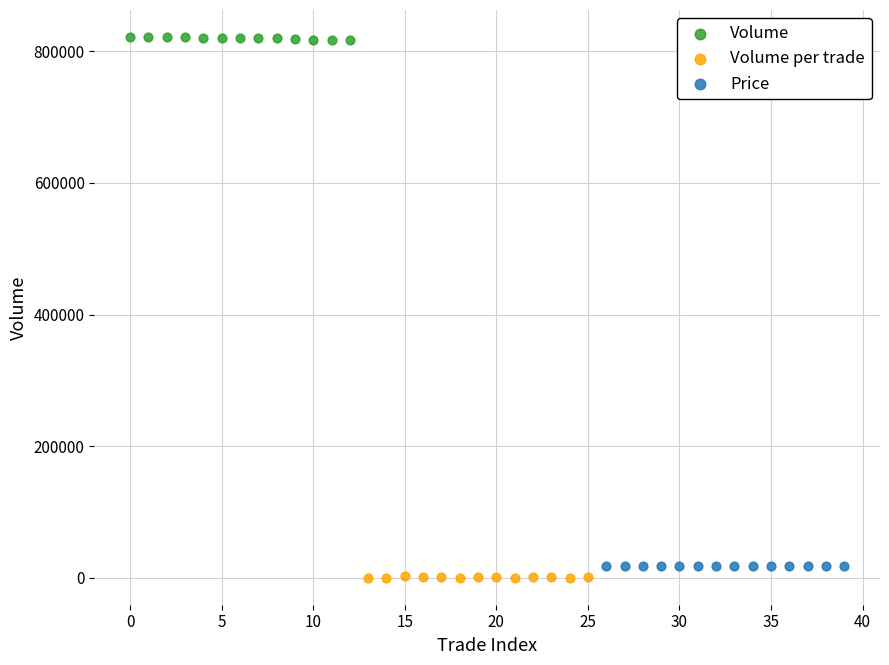

What are all the series names shown in the legend?

Volume, Volume per trade, Price